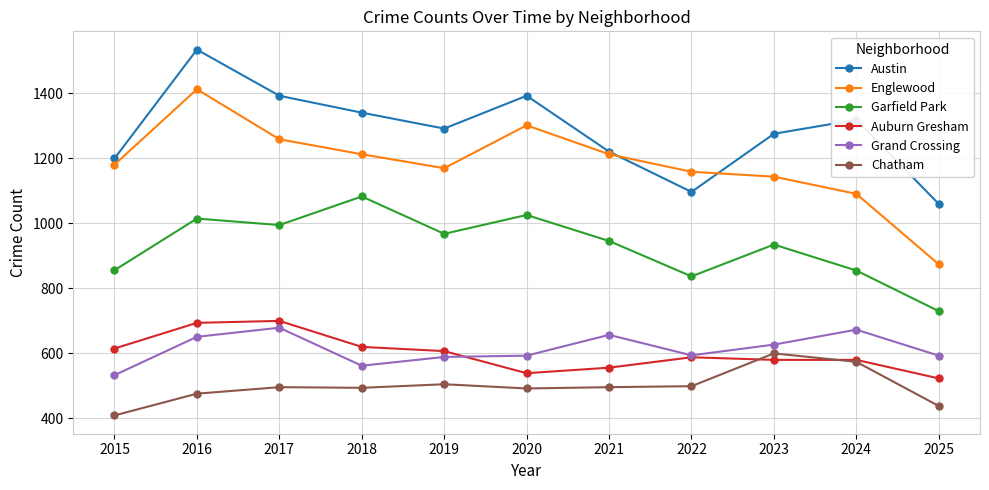

What is the sum of the Garfield Park values at 2018 and 2017?

2076